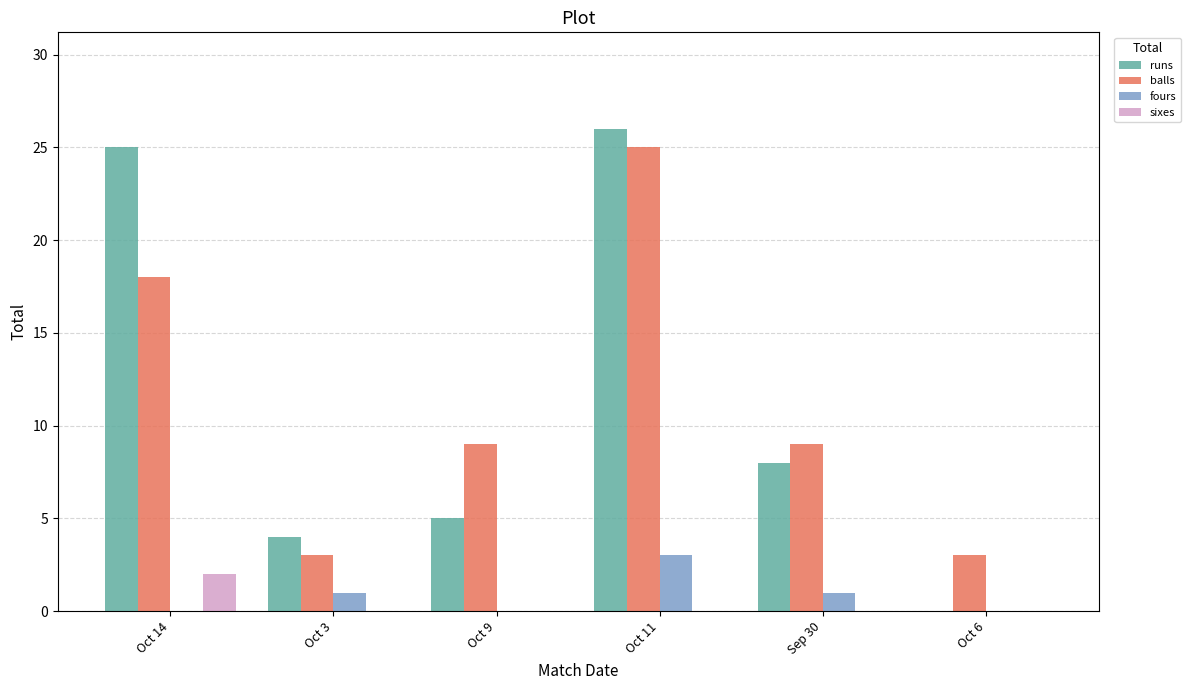

Is the value of fours at Oct 6 greater than the value of balls at Oct 3?

No